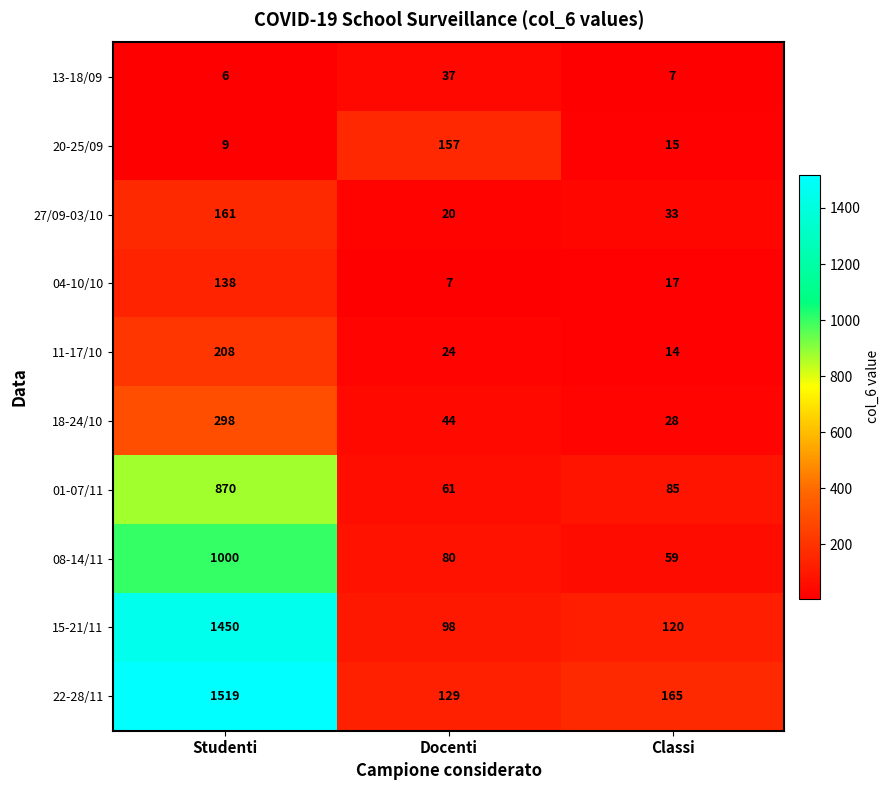

What is the difference between the maximum and minimum values in the 08-14/11 series?

941